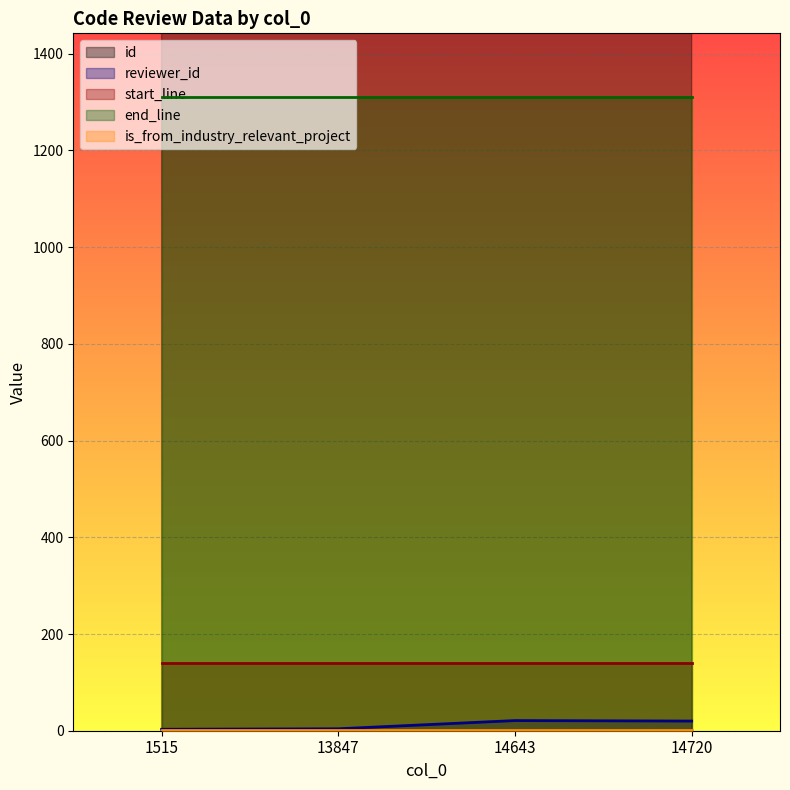

Reading left to right, extract all data points from this chart.

id: 1515=2053	13847=14461	14643=15257	14720=15334
reviewer_id: 1515=3	13847=4	14643=21	14720=20
start_line: 1515=141	13847=141	14643=141	14720=141
end_line: 1515=1311	13847=1311	14643=1311	14720=1311
is_from_industry_relevant_project: 1515=1	13847=1	14643=1	14720=1